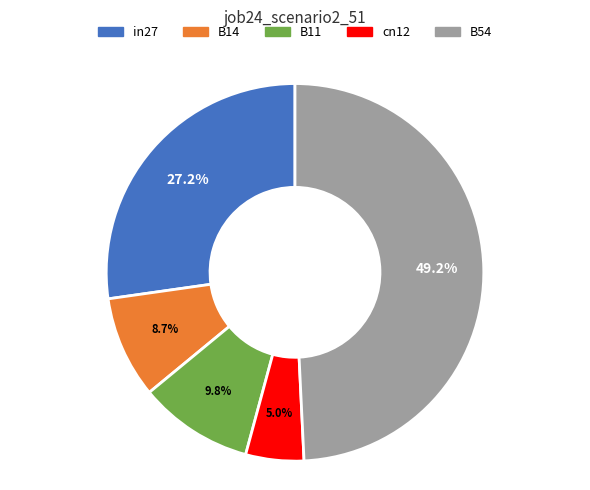

Count the number of slices in the pie.

5